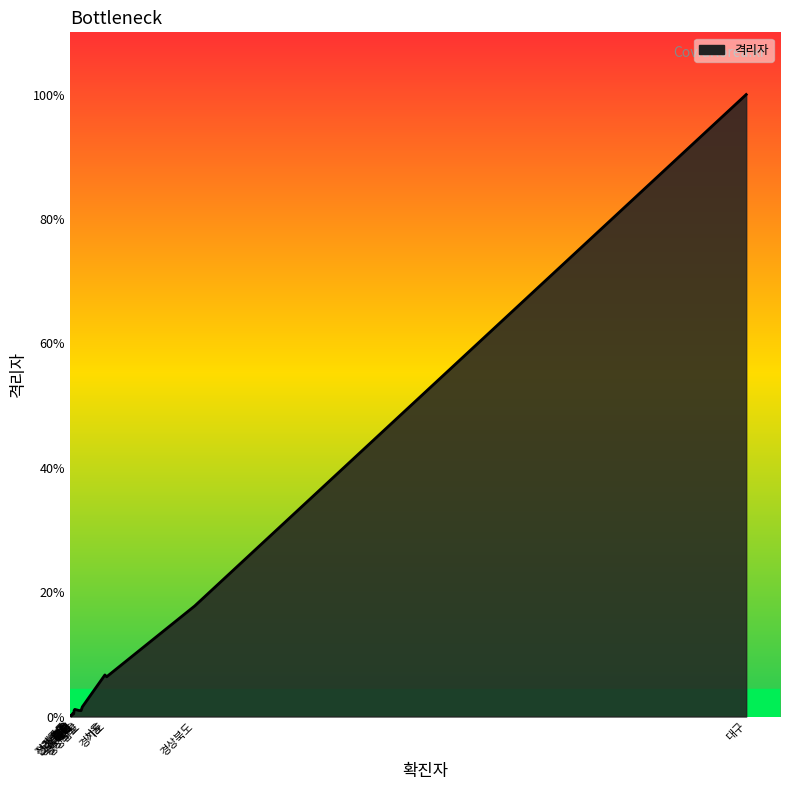

What is the value of the 5th point from the left?

18